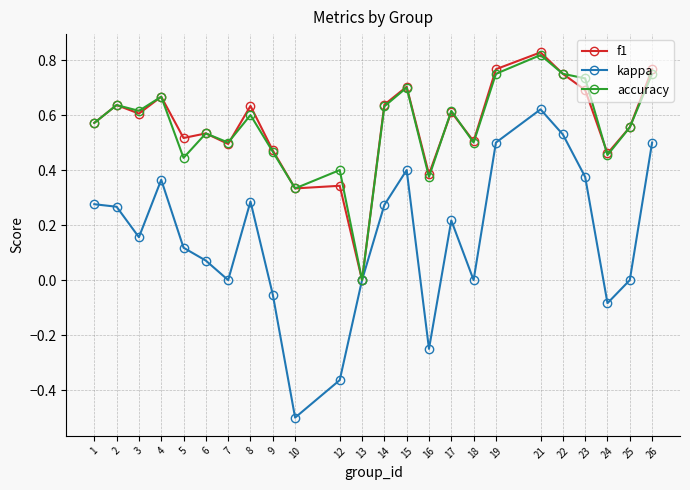

Which series ends up on top after the final intersection of f1 and accuracy?

f1